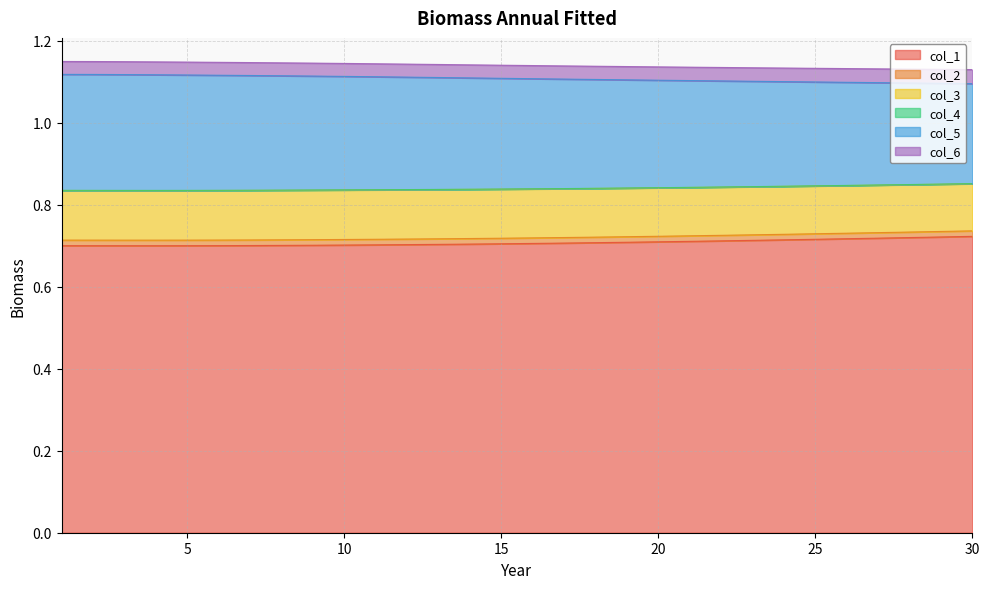

What is the value of the col_1 point at the 13th from the left?

0.7